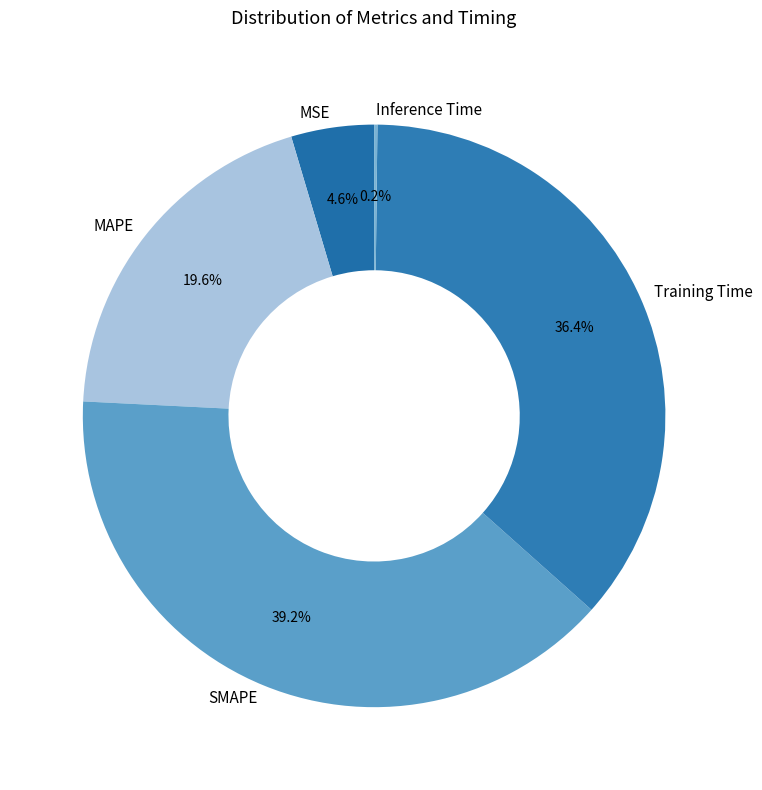

Which slice is the largest?

SMAPE